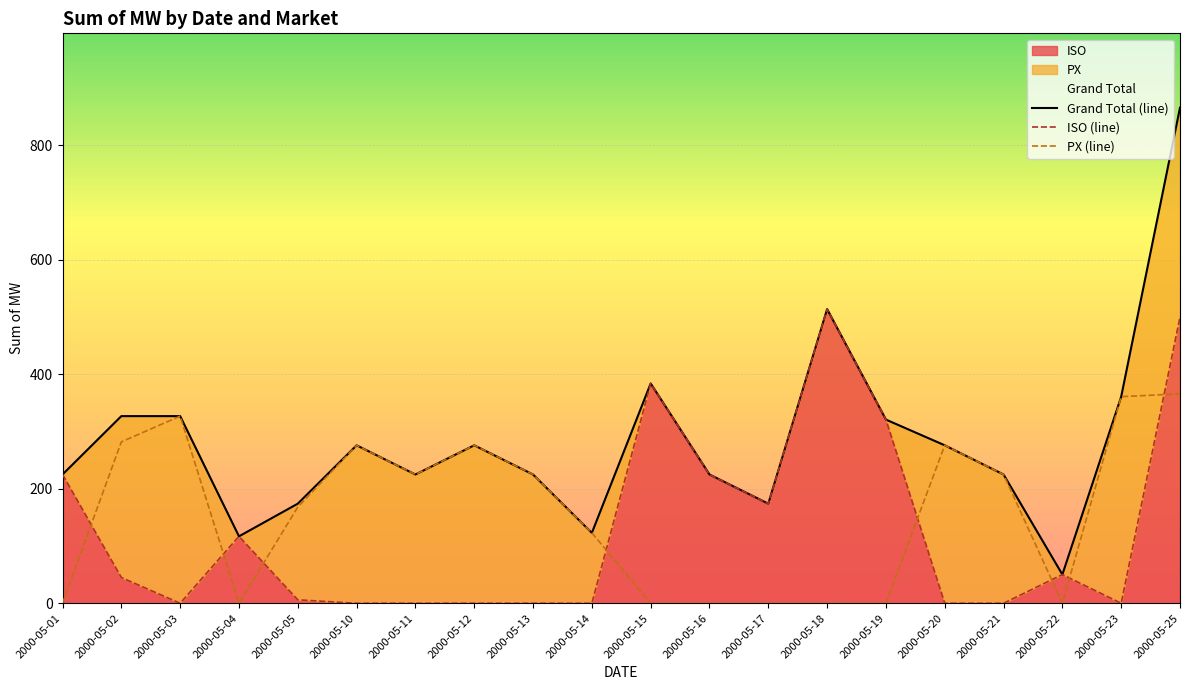

How many data points in Grand Total are less than 276?

10